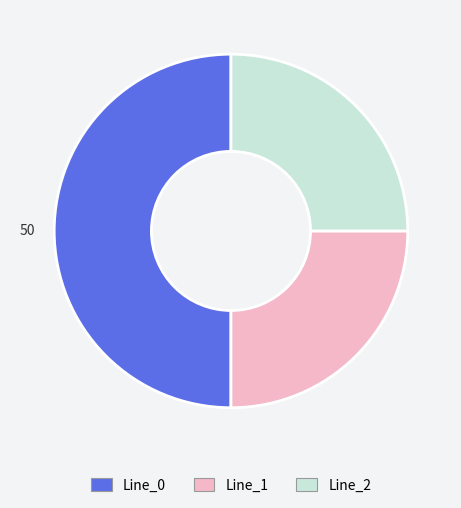

The Line_1 slice represents 39% of the pie. True or false?

False